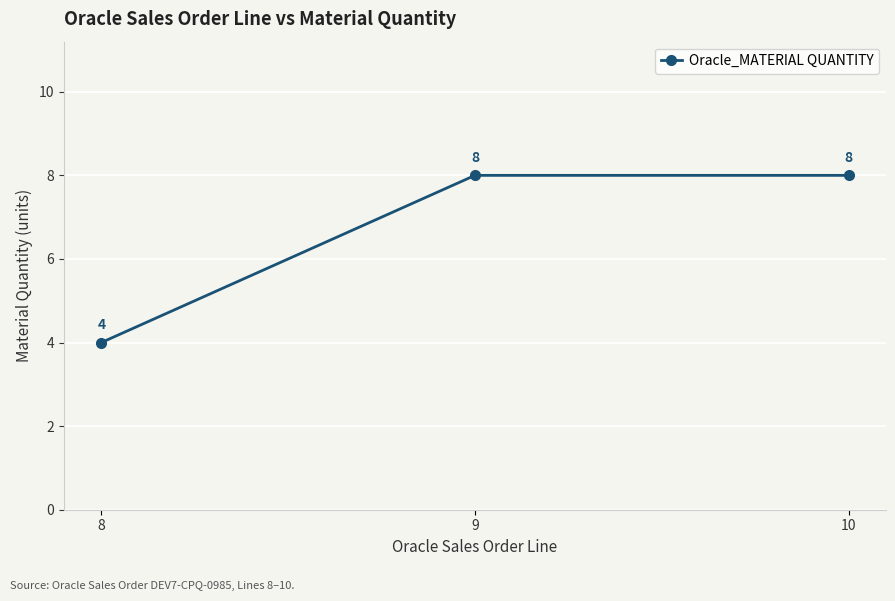

What is the change in value from 8 to 10?

+4